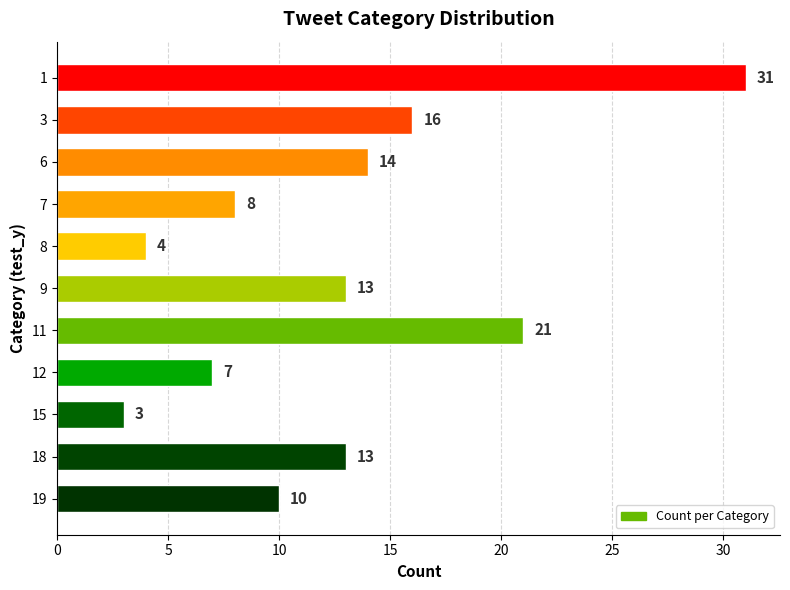

What is the value of the 8th bar from the top?

7